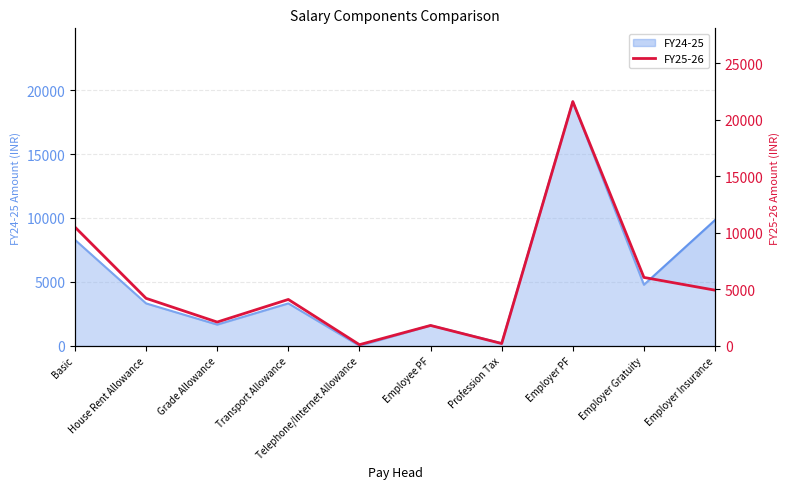

Reading right to left, what are all the values shown in this chart?

Employer Insurance=4920	Employer Gratuity=6048	Employer PF=21600	Profession Tax=200	Employee PF=1800	Telephone/Internet Allowance=100	Transport Allowance=4100	Grade Allowance=2100	House Rent Allowance=4200	Basic=10500